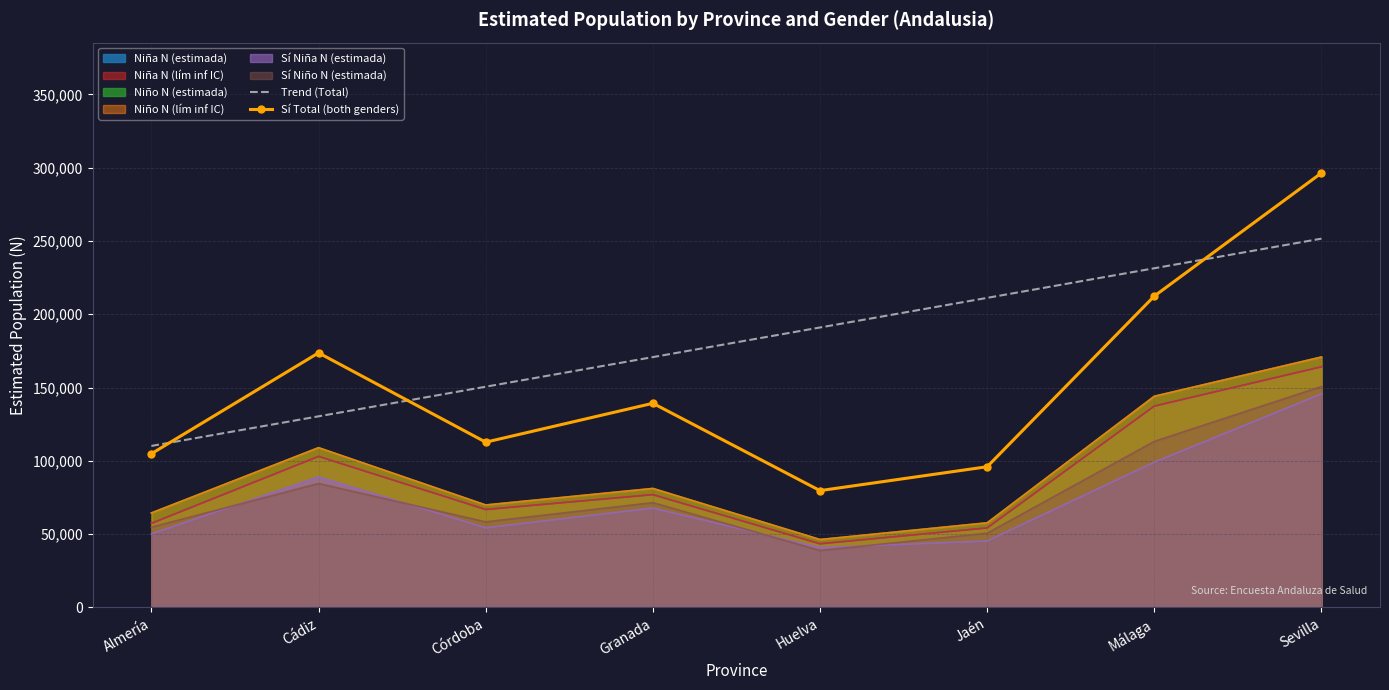

The Trend (Total) series shows 70209.3 at Jaén. True or false?

False